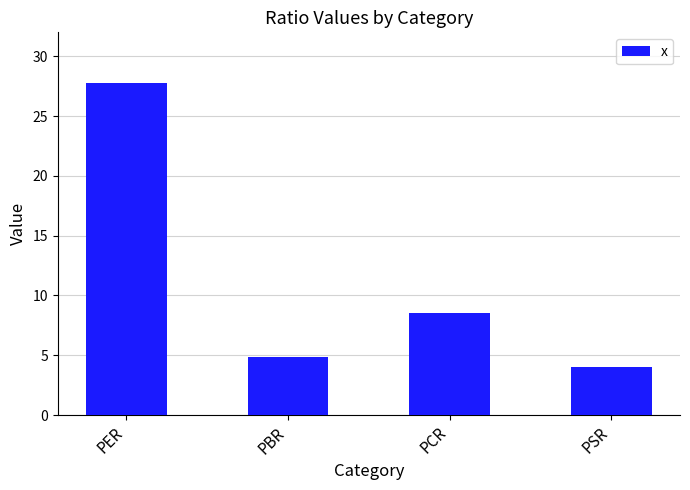

Reading left to right, list all the values displayed in this chart.

PER=27.8	PBR=4.9	PCR=8.5	PSR=4.0